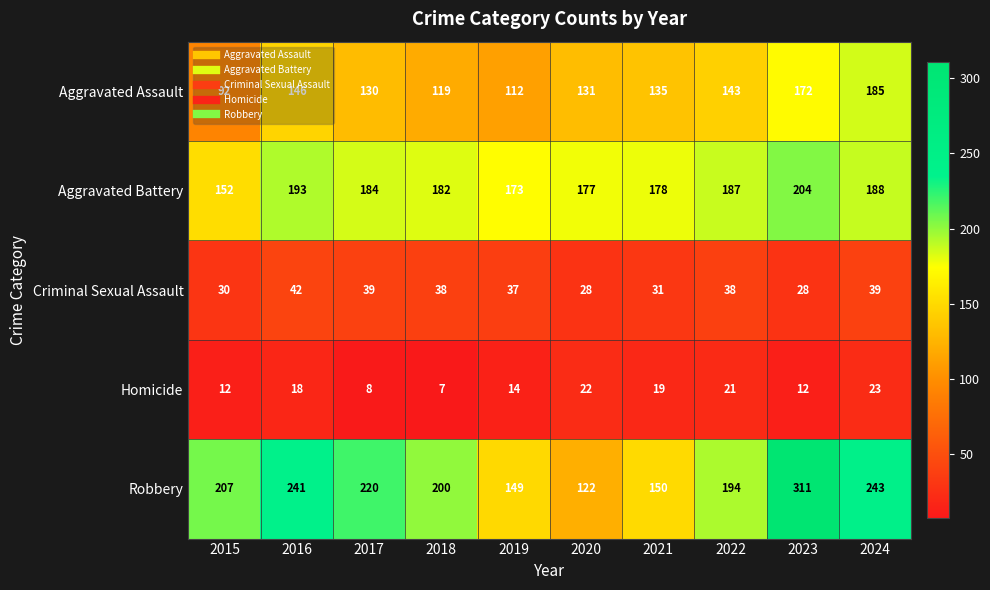

What value does the Criminal Sexual Assault series have at 2016, to the nearest 10?

40